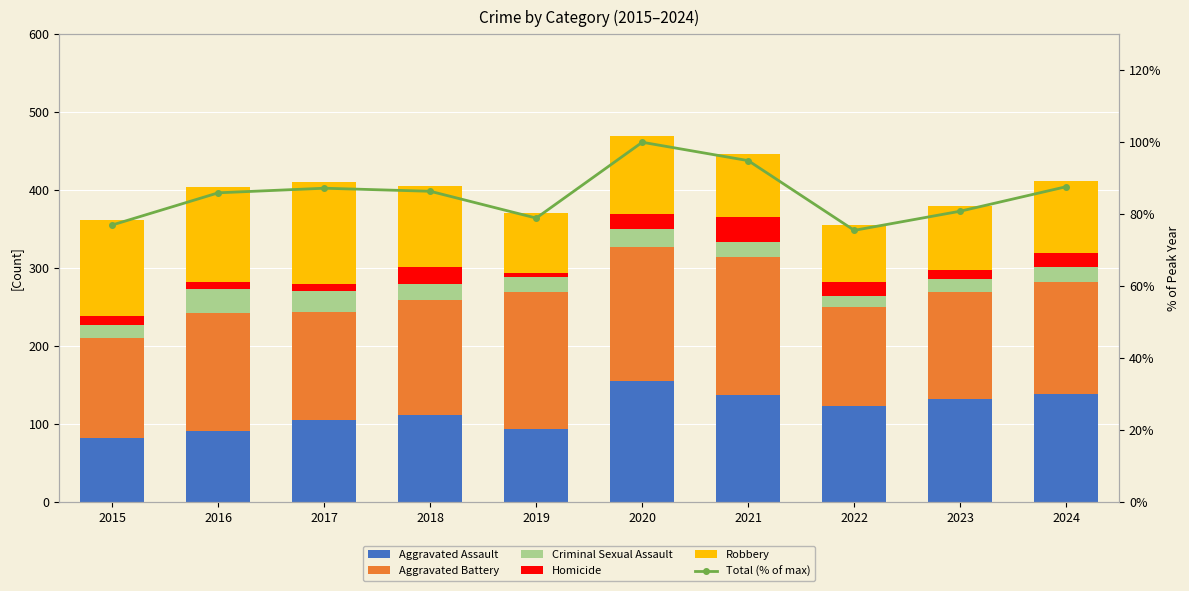

Reading right to left, list all the values displayed in this chart.

Aggravated Assault: 2024=139.0	2023=132.0	2022=123.0	2021=138.0	2020=156.0	2019=94.0	2018=112.0	2017=105.0	2016=91.0	2015=83.0
Aggravated Battery: 2024=143.0	2023=137.0	2022=127.0	2021=177.0	2020=171.0	2019=175.0	2018=147.0	2017=139.0	2016=152.0	2015=127.0
Criminal Sexual Assault: 2024=19.0	2023=17.0	2022=14.0	2021=19.0	2020=23.0	2019=20.0	2018=21.0	2017=27.0	2016=30.0	2015=17.0
Homicide: 2024=18.0	2023=12.0	2022=18.0	2021=32.0	2020=19.0	2019=5.0	2018=22.0	2017=9.0	2016=10.0	2015=12.0
Robbery: 2024=93.0	2023=82.0	2022=73.0	2021=80.0	2020=101.0	2019=77.0	2018=104.0	2017=130.0	2016=121.0	2015=123.0
Total (% of max): 2024=87.7	2023=80.9	2022=75.5	2021=94.9	2020=100.0	2019=78.9	2018=86.4	2017=87.2	2016=86.0	2015=77.0